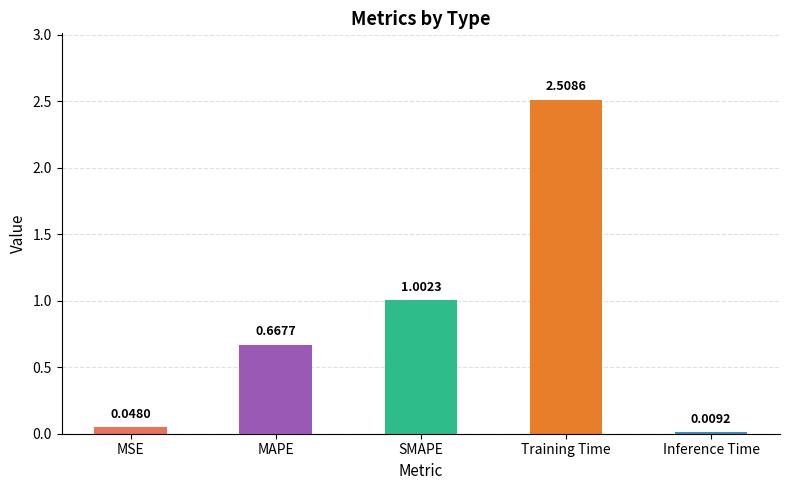

What is the sum of the values at Training Time and SMAPE?

3.5